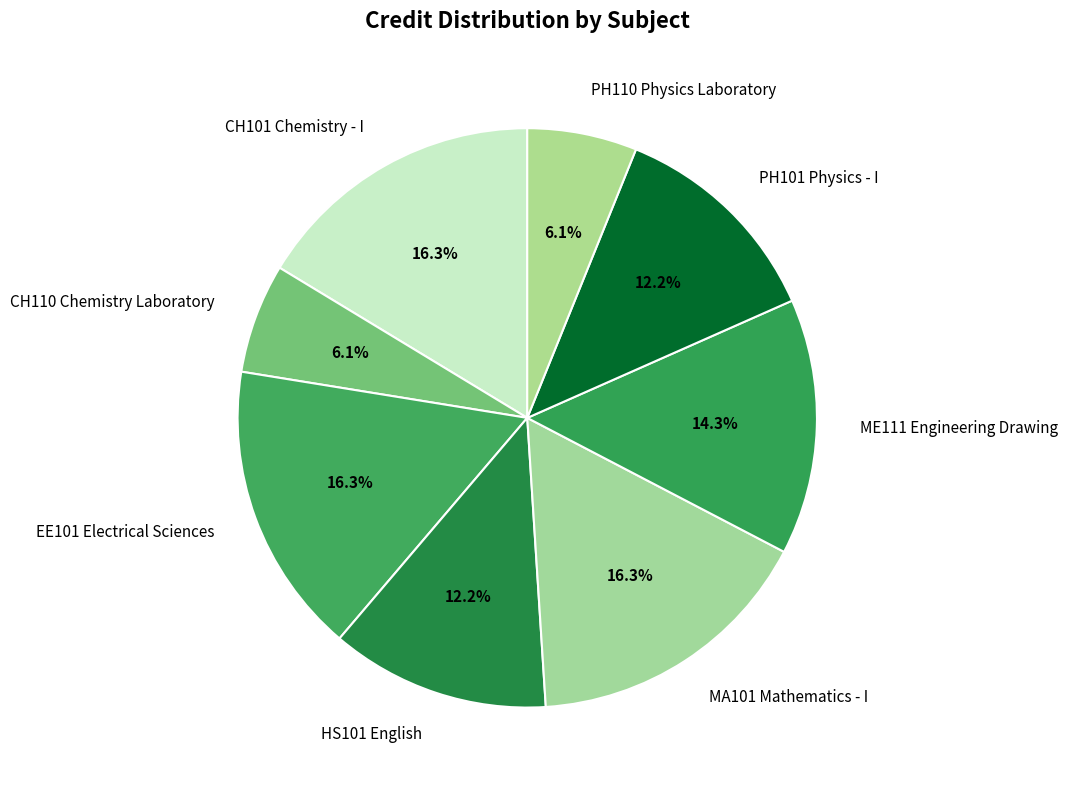

How much of the chart is everything except ME111 Engineering Drawing?

85.7%